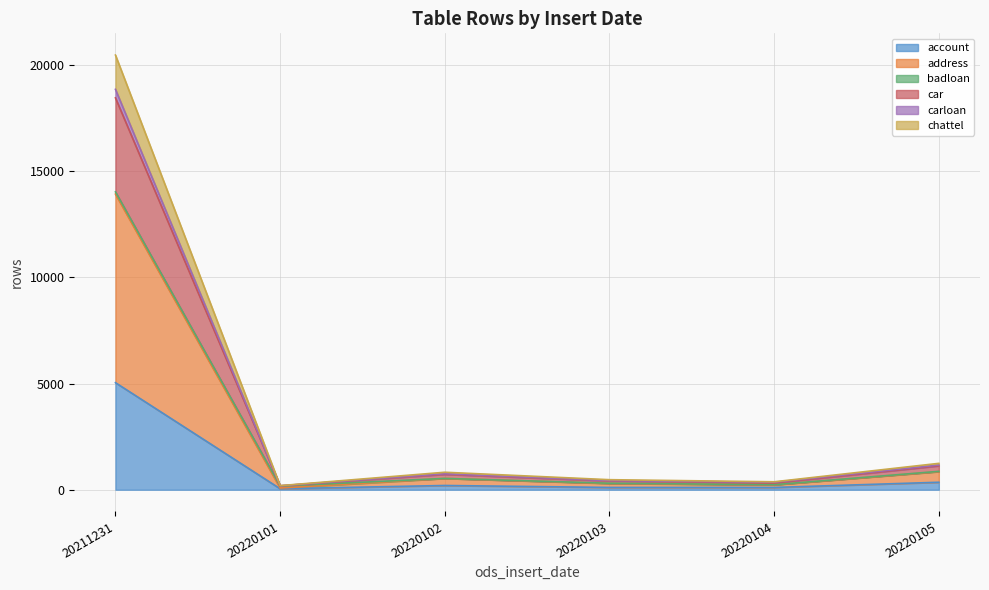

At which label does car reach its peak?

20211231